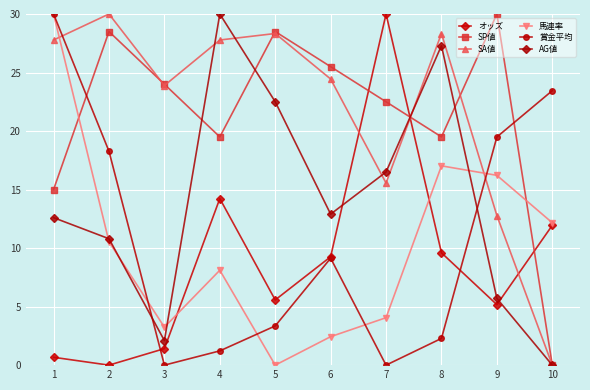

True or false: SP値 has a value of 39.2 at 7.

False